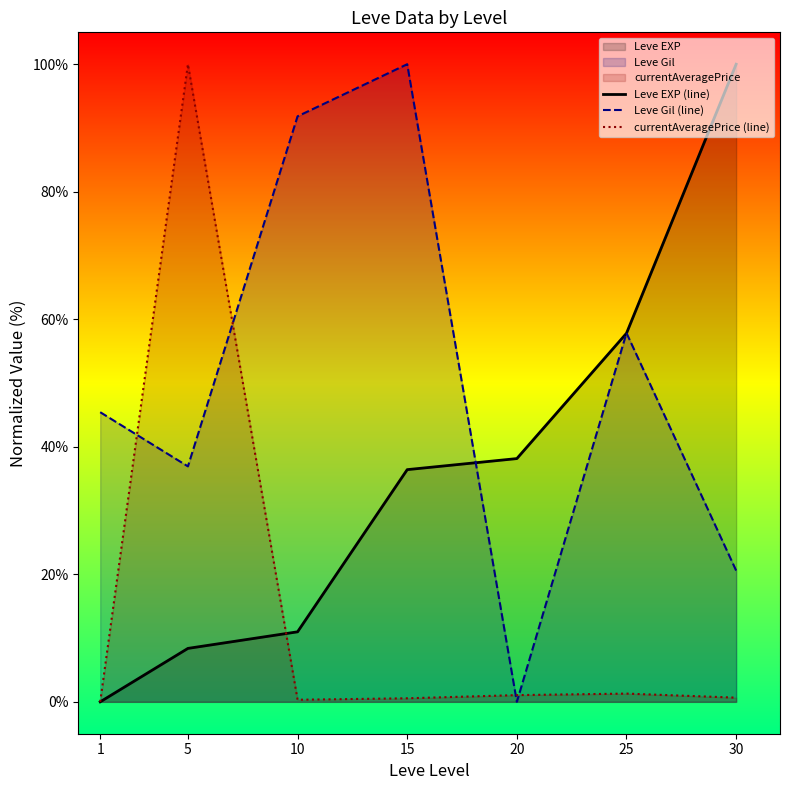

True or false: Leve Gil (line) and Leve EXP (line) cross at least once.

True